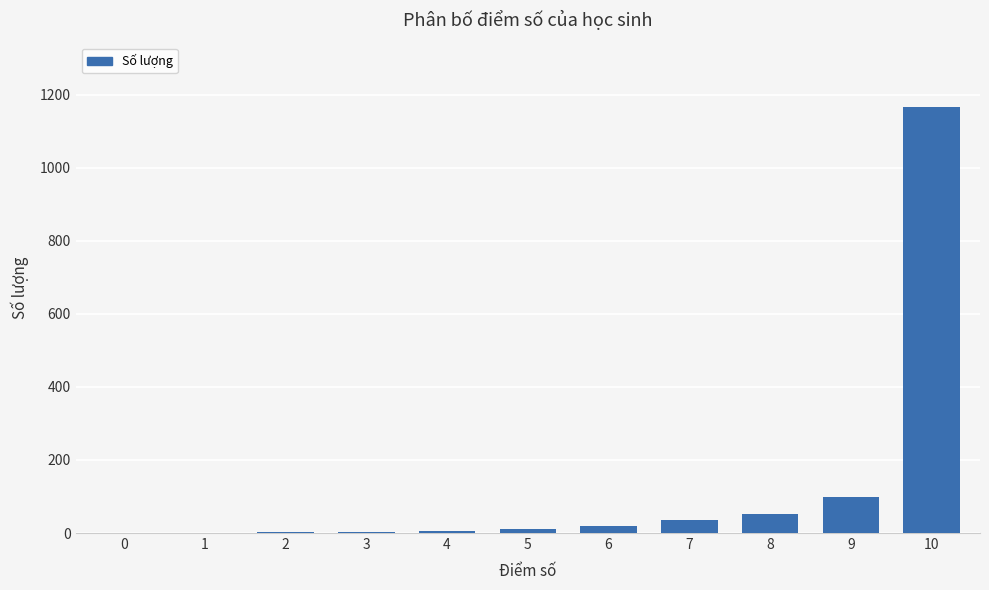

What is the sum of all values?

1393